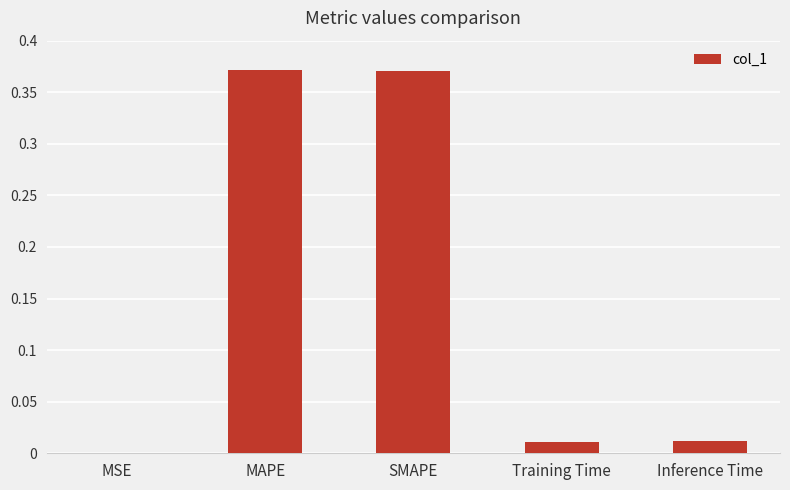

Between Inference Time and MSE, which is larger?

Inference Time